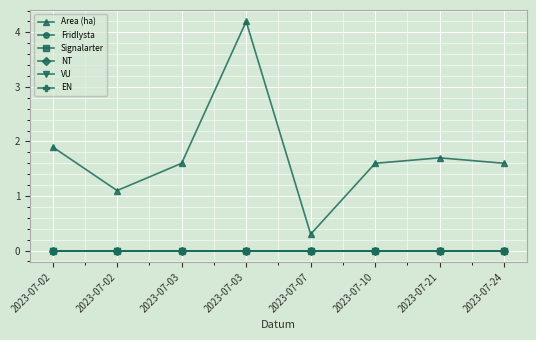

What is the total value across all series at 2023-07-02?

1.9